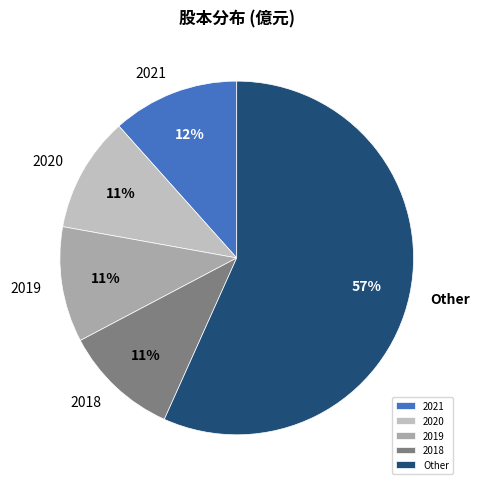

Do 2020 and 2018 together represent more than half of the pie?

No